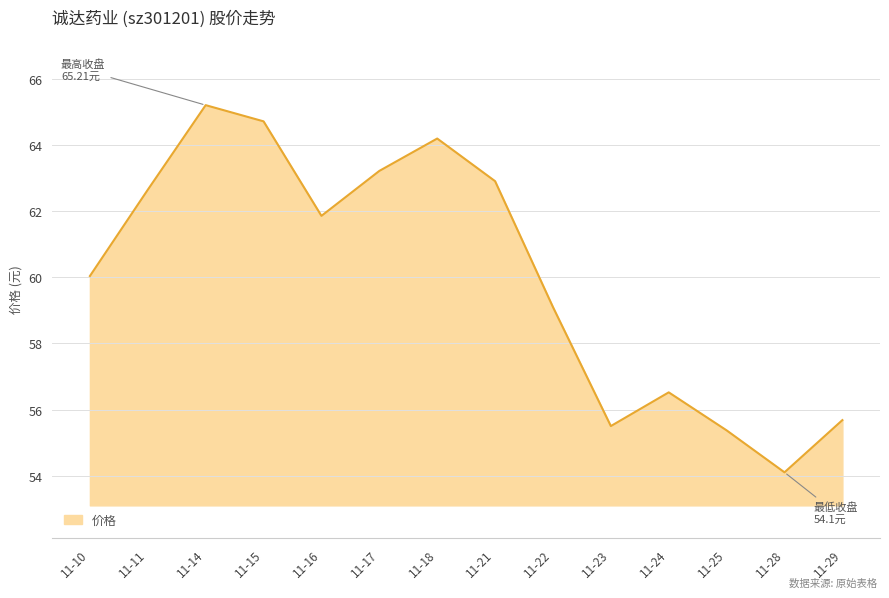

What is the change in value from 11-11 to 11-17?

+0.6